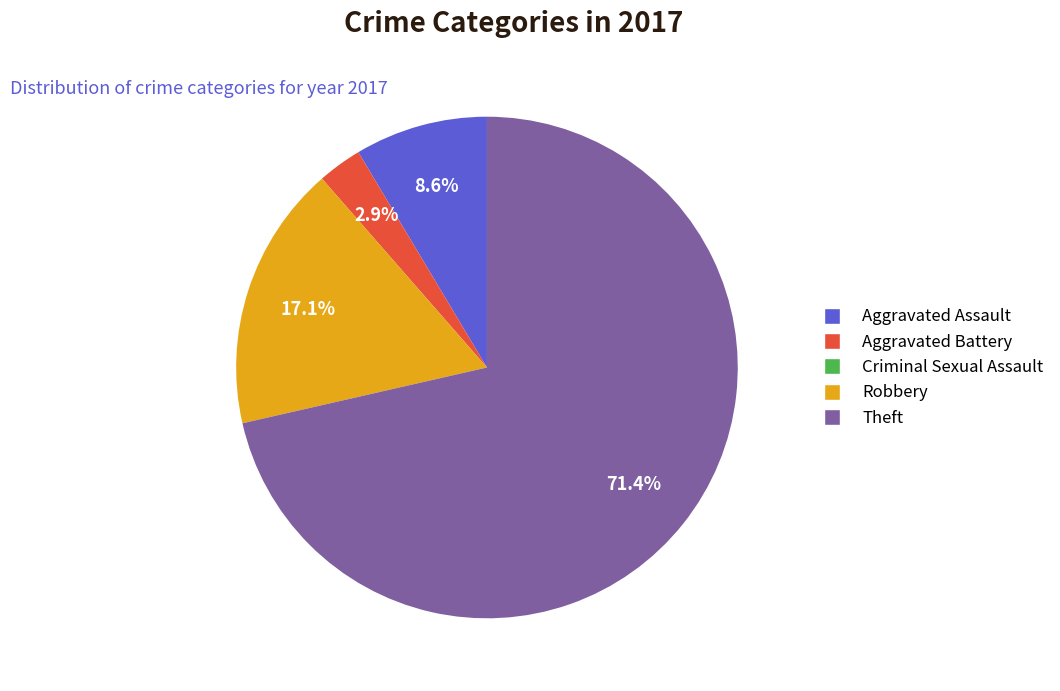

Which category accounts for the majority?

Theft